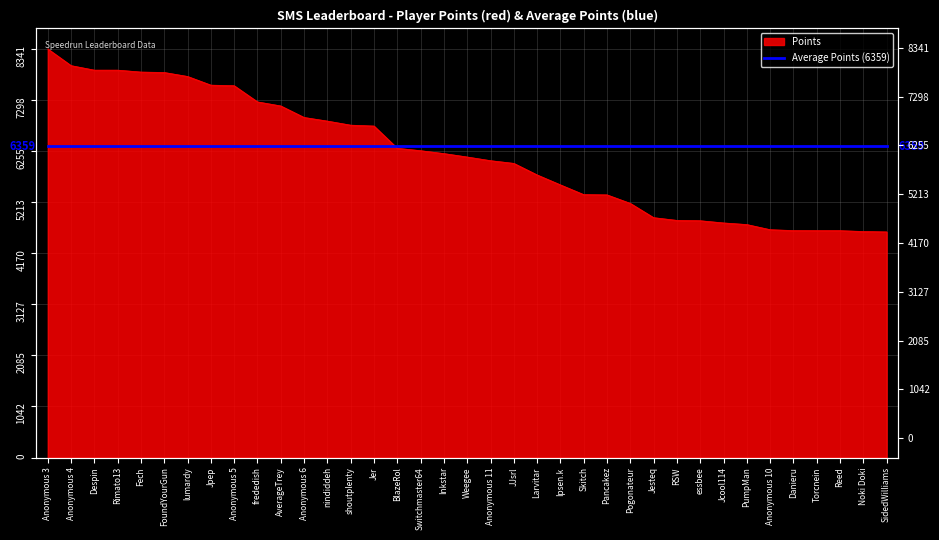

What is the difference between the maximum and minimum values?

3735